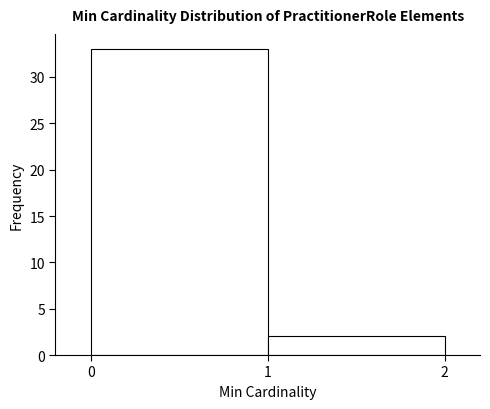

Reading left to right, transcribe this chart: for each bar, give the range it covers on the x-axis and its height. The values are not printed on the chart, so give them approximately, as read against the axis.

0 to 1: 33
1 to 2: 2